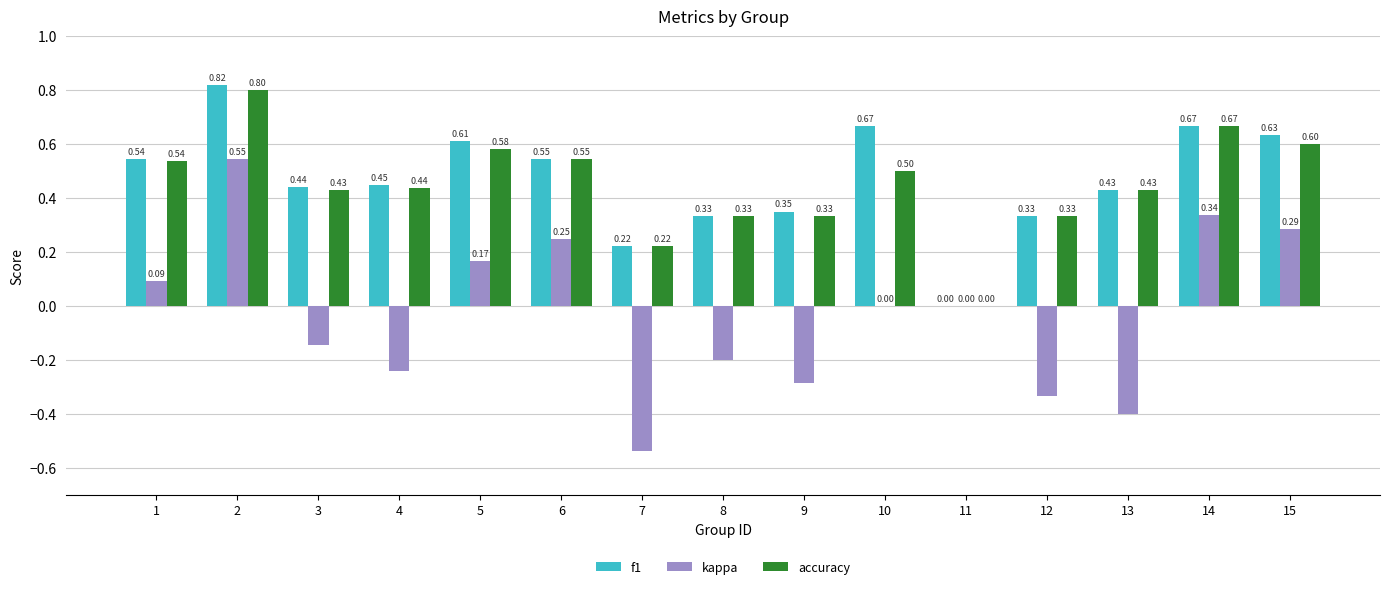

Does the chart contain stacked bars?

No